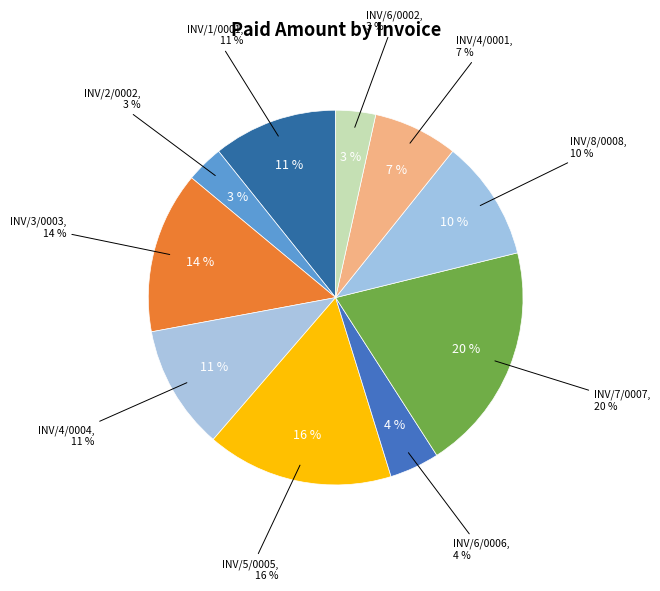

What is the total percentage of INV/8/0008 and INV/2/0002?

13.6%